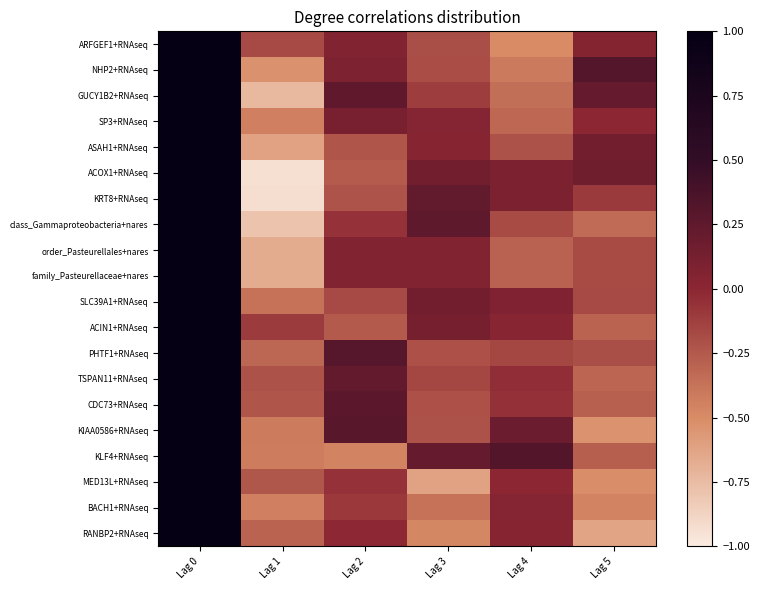

Rank the series at Lag 0 from lowest to highest value.

ARFGEF1+RNAseq, NHP2+RNAseq, GUCY1B2+RNAseq, SP3+RNAseq, ASAH1+RNAseq, ACOX1+RNAseq, KRT8+RNAseq, class_Gammaproteobacteria+nares, order_Pasteurellales+nares, family_Pasteurellaceae+nares, SLC39A1+RNAseq, ACIN1+RNAseq, PHTF1+RNAseq, TSPAN11+RNAseq, CDC73+RNAseq, KIAA0586+RNAseq, KLF4+RNAseq, MED13L+RNAseq, BACH1+RNAseq, RANBP2+RNAseq